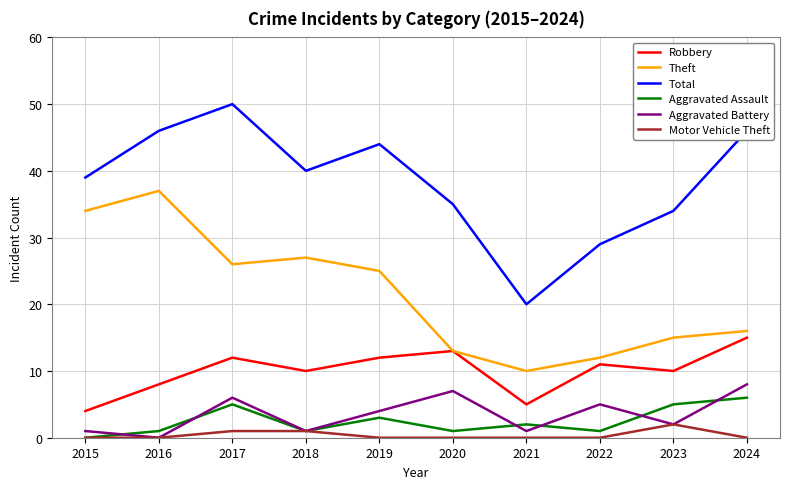

True or false: Aggravated Battery and Theft cross at least once.

False